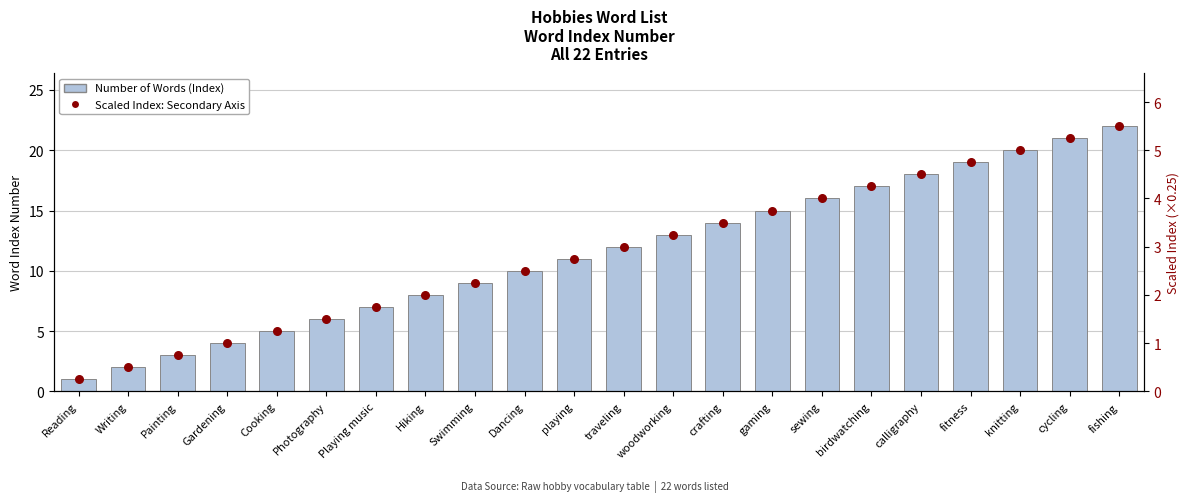

At how many categories does at least one series exceed 16?

6